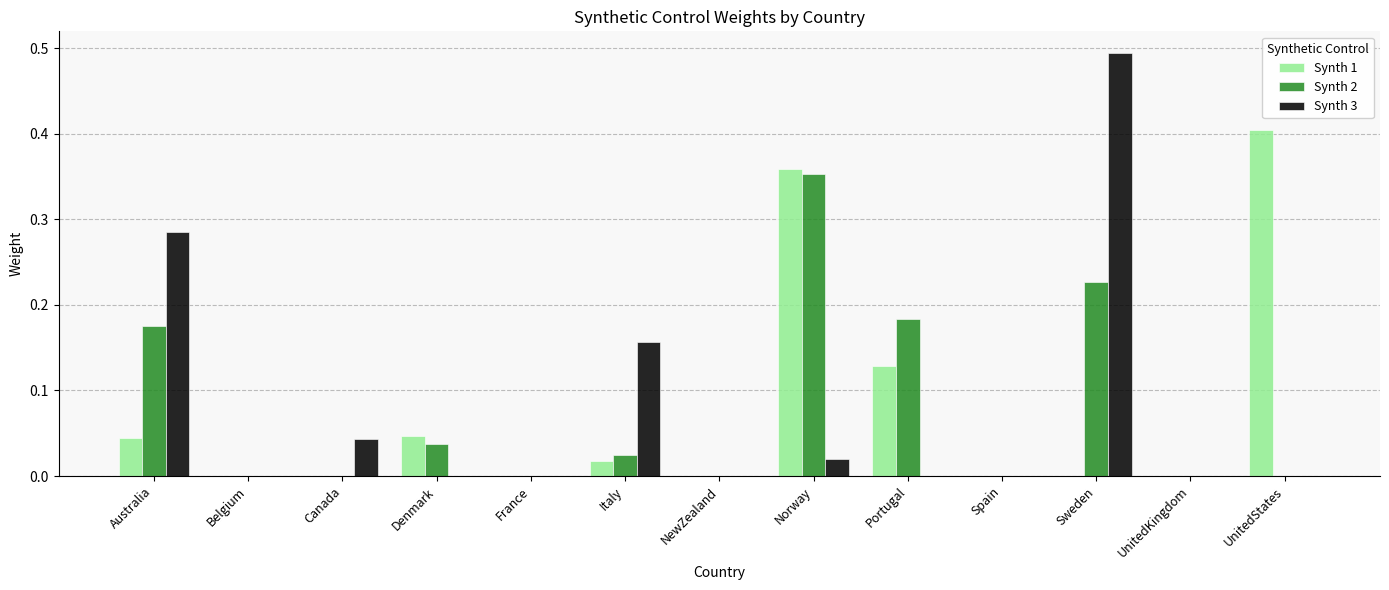

Which series has the widest spread of values?

Synth 3